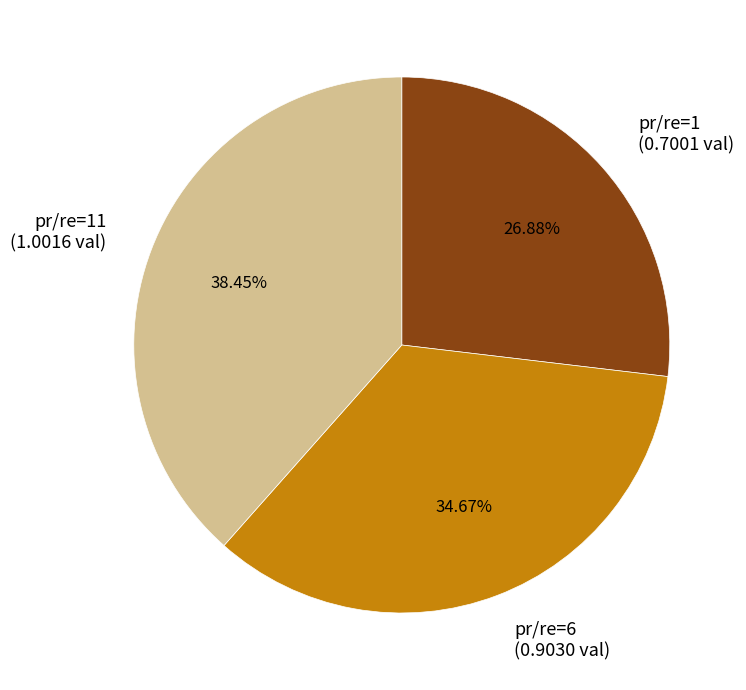

Is there a majority slice in this chart?

No